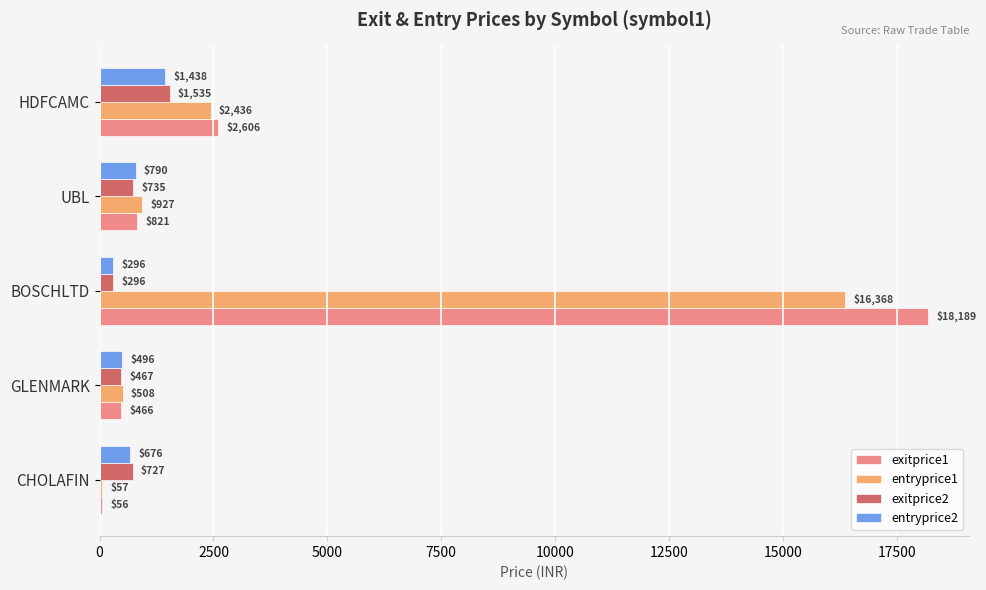

Where is exitprice2 nearest to the value 915?

UBL